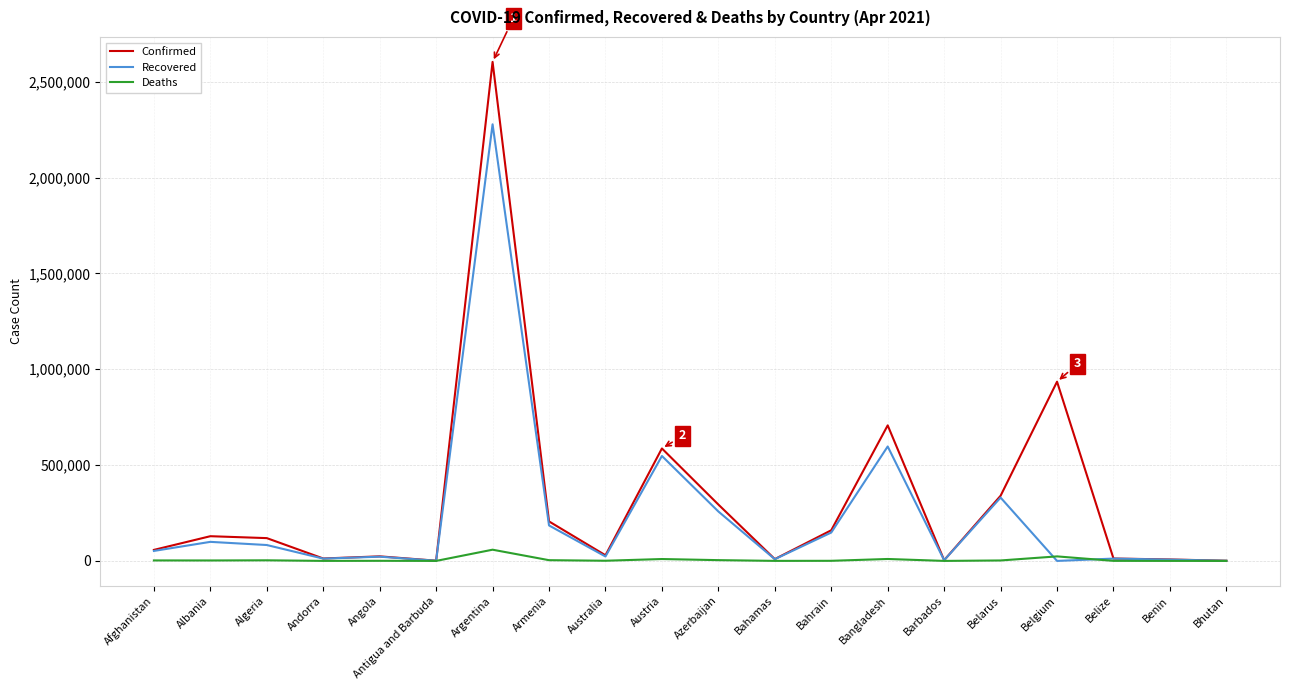

The value of Recovered at Afghanistan is 52083. True or false?

True